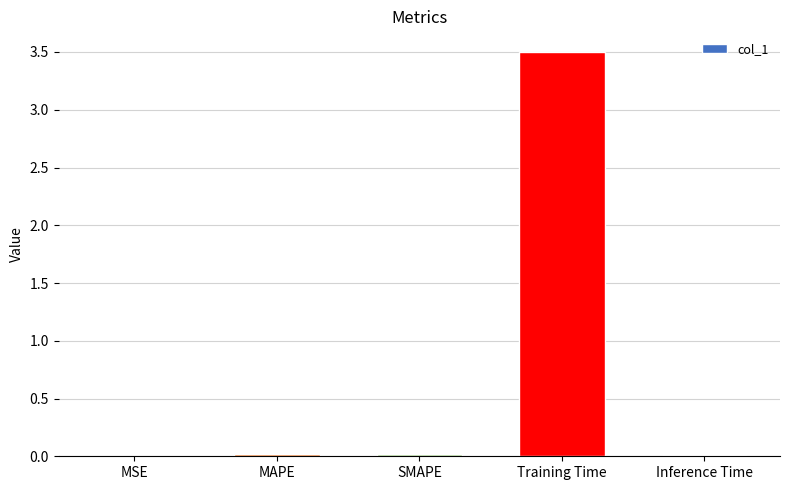

True or false: the data shows 0.0 at SMAPE.

True